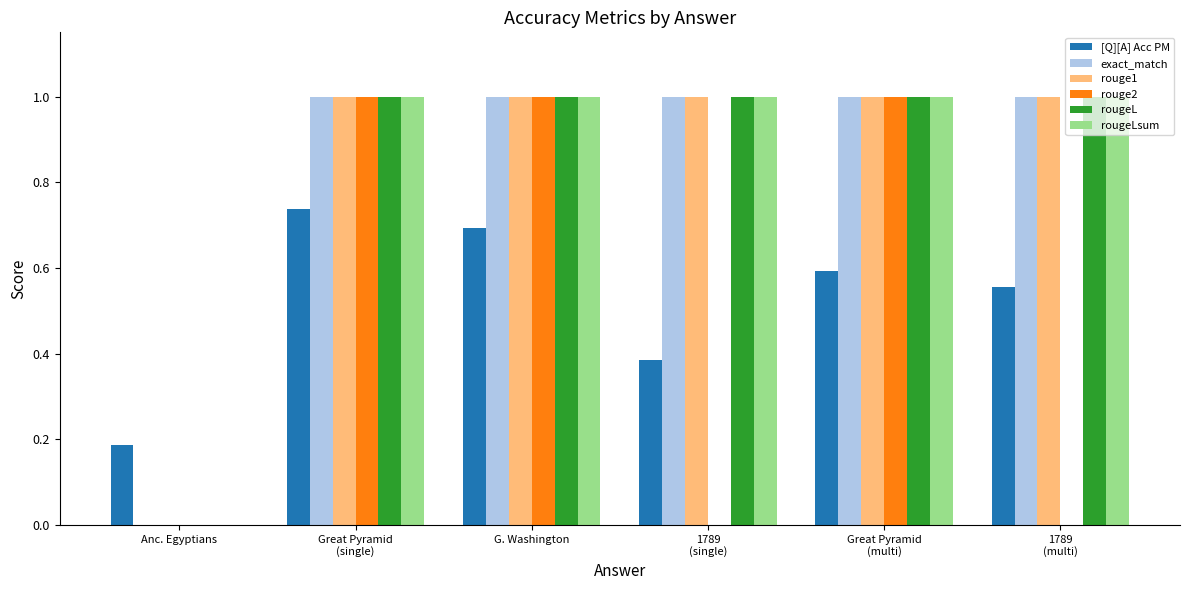

Count the number of data series in this chart.

6